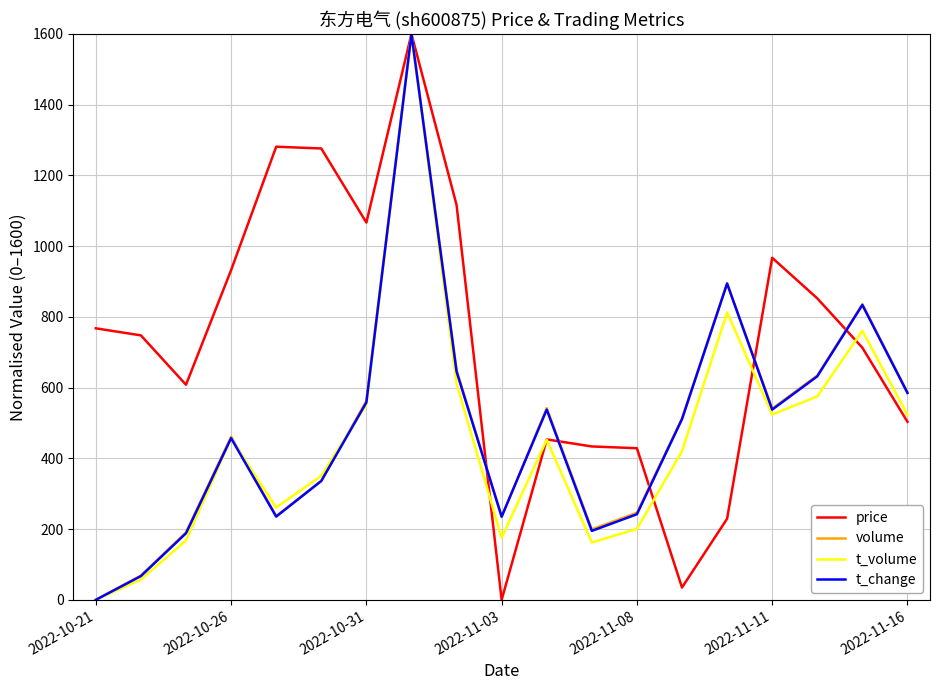

What is the greatest value displayed?

1600.0